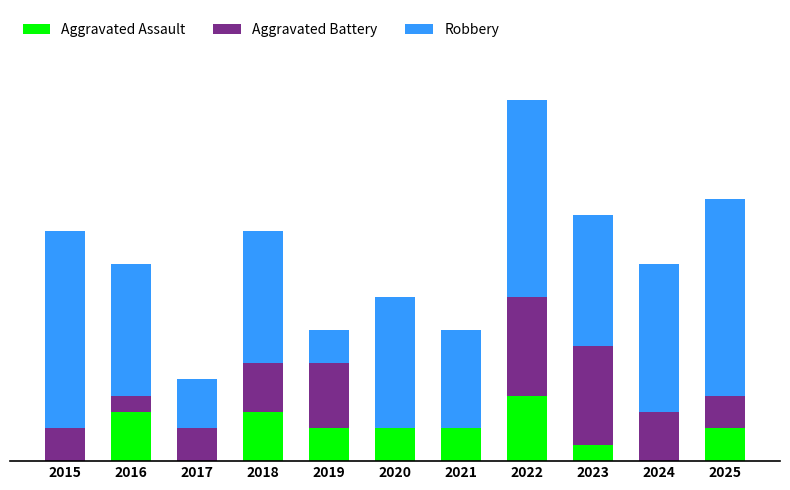

Which series has the largest total across all categories?

Robbery